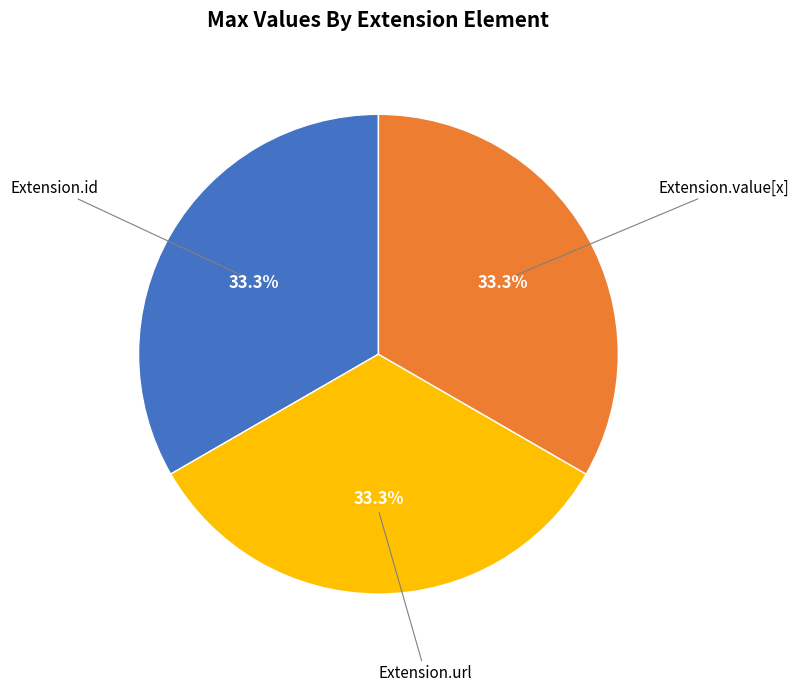

Does any single category account for the majority?

No